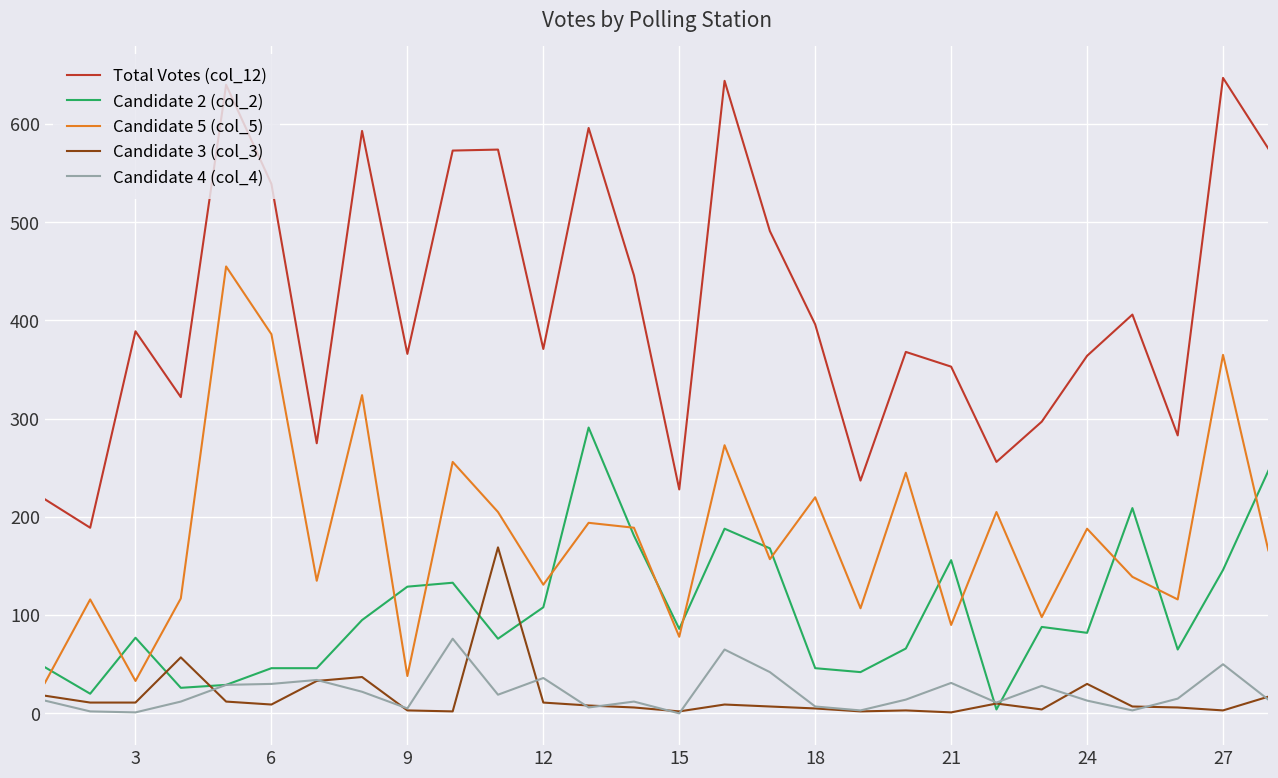

Which series has the widest spread of values?

Total Votes (col_12)